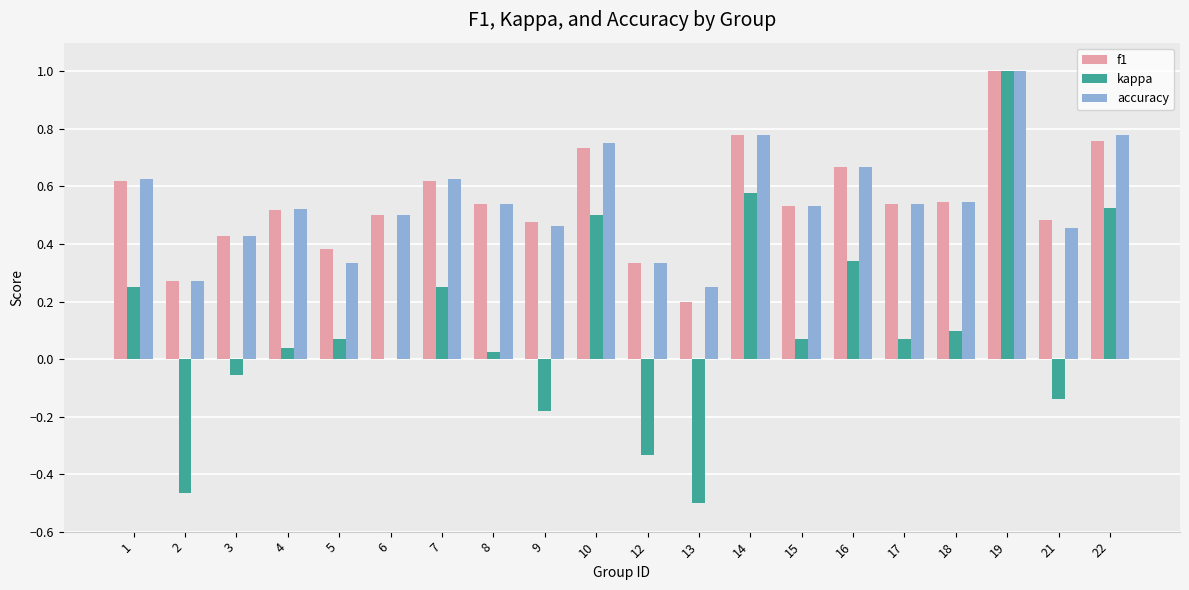

At which label does f1 reach its peak?

19